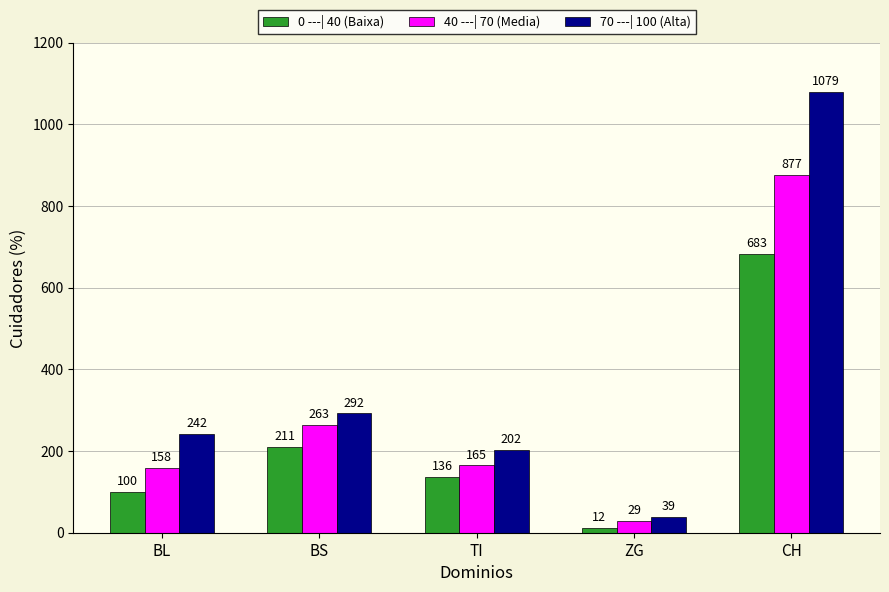

At which category is the sum across all series the highest?

CH